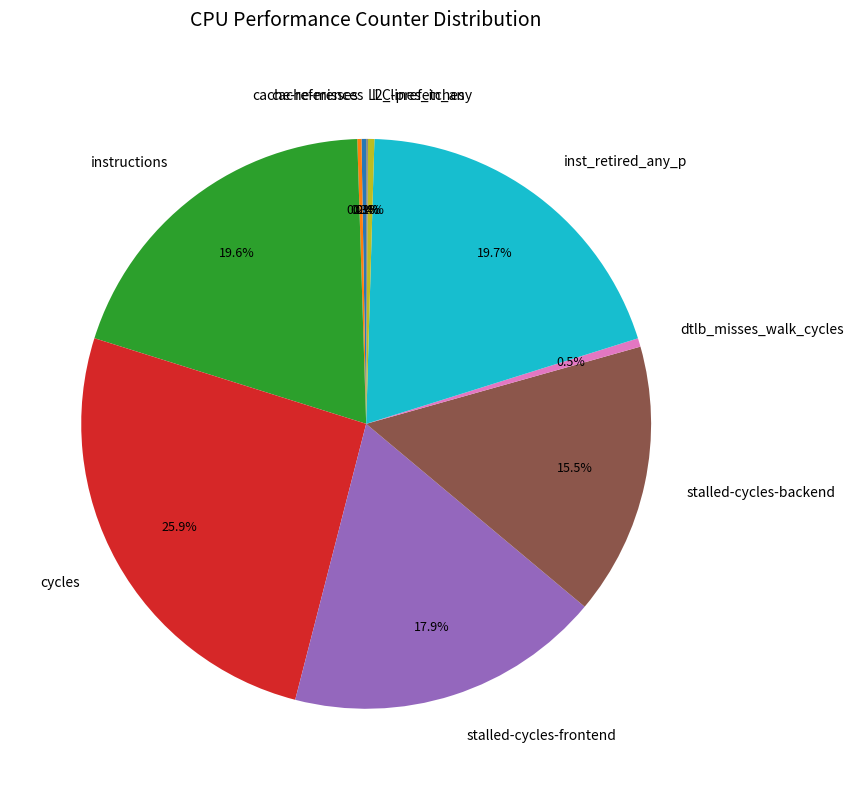

Which has a higher value, stalled-cycles-backend or stalled-cycles-frontend?

stalled-cycles-frontend